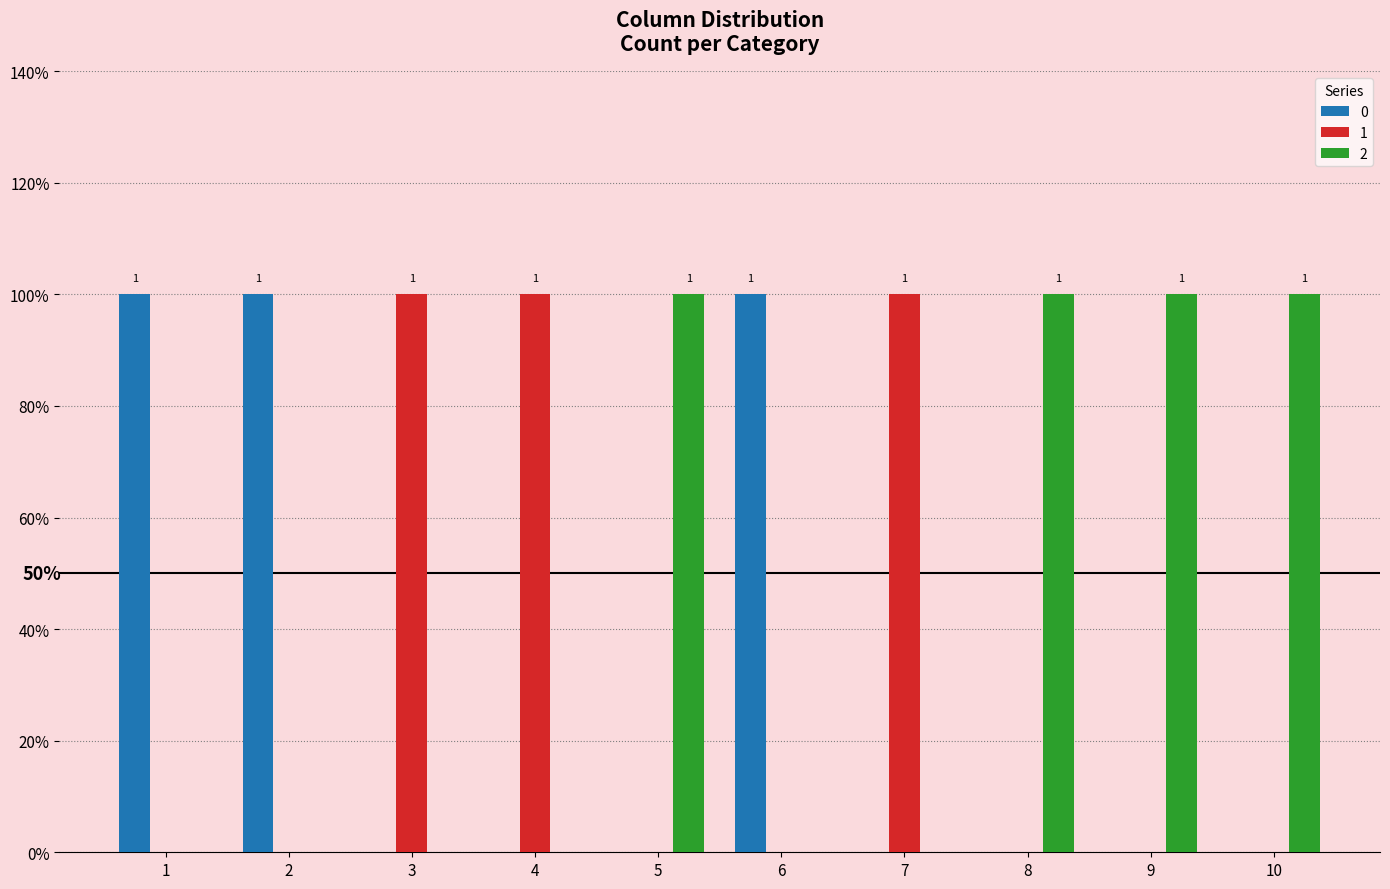

What is the total value across all series at 4?

1